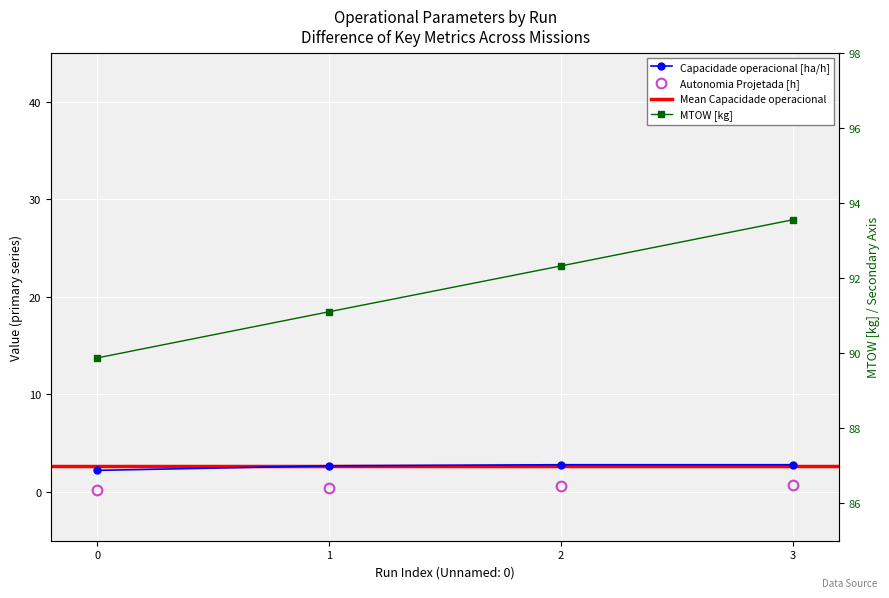

Between 0 and 1, which series saw the biggest shift?

MTOW [kg]